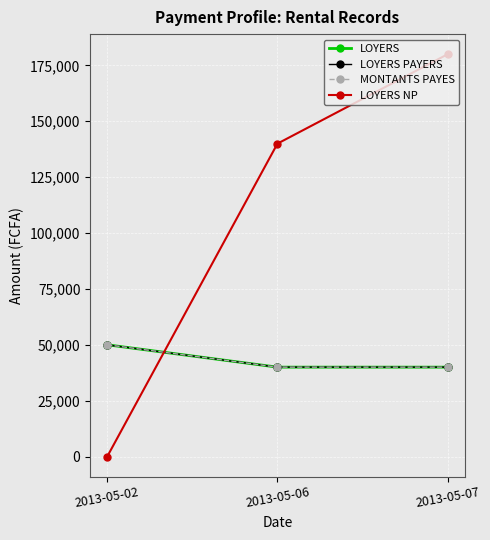

Reading left to right, list all the values displayed in this chart.

LOYERS: 50000	40000	40000
LOYERS PAYERS: 50000	40000	40000
MONTANTS PAYES: 50000	40000	40000
LOYERS NP: 0	140000	180000